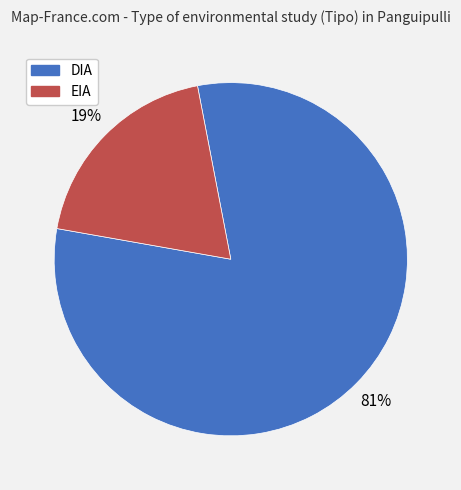

Which category accounts for the majority?

DIA